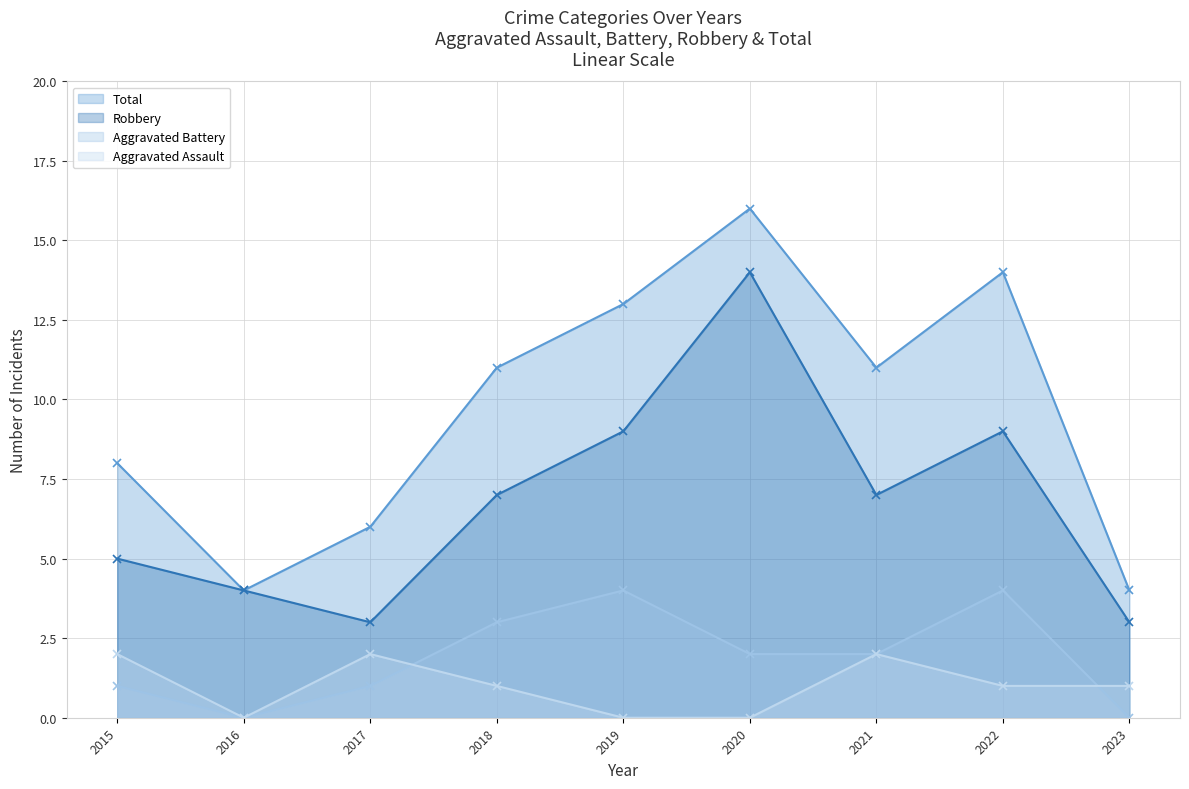

Does the chart have visible grid lines?

Yes